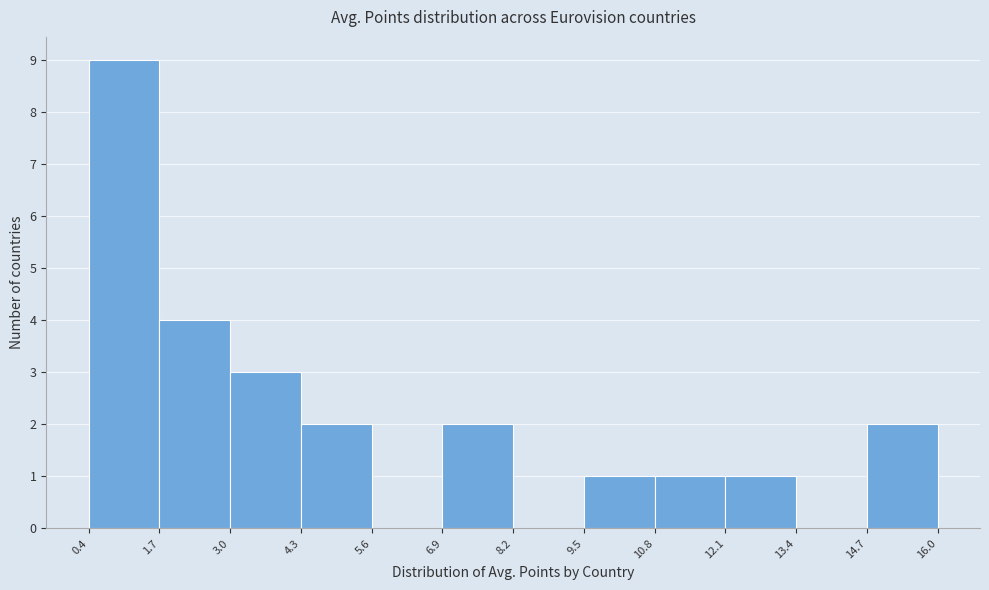

Over which range of the x-axis is the bar tallest?

0.4 to 1.7